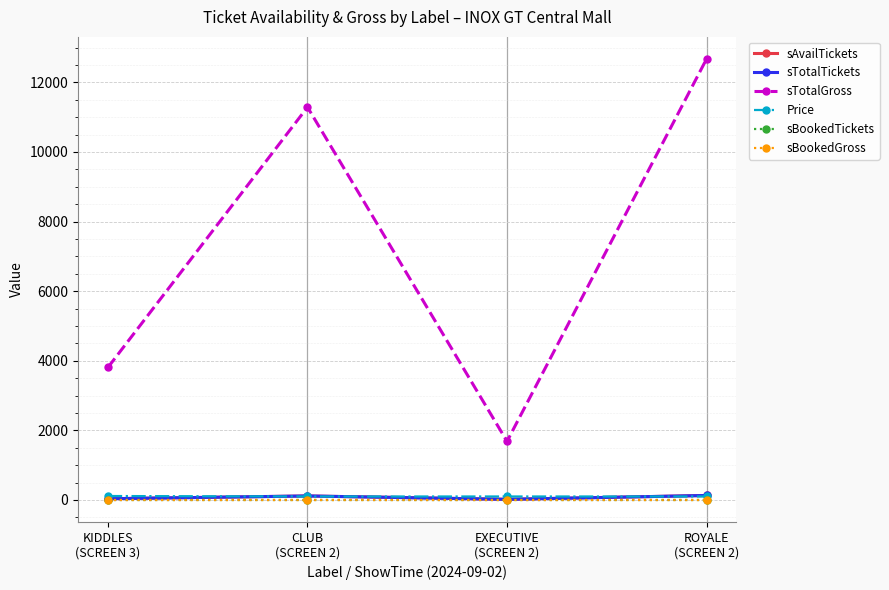

Read the Price value at KIDDLES
(SCREEN 3).

112